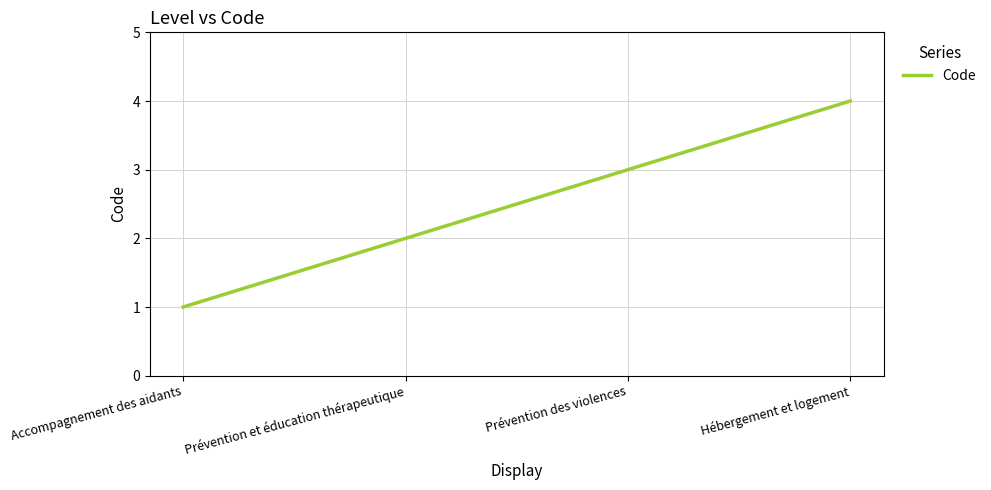

Reading left to right, extract all data points from this chart.

Accompagnement des aidants=1	Prévention et éducation thérapeutique=2	Prévention des violences=3	Hébergement et logement=4